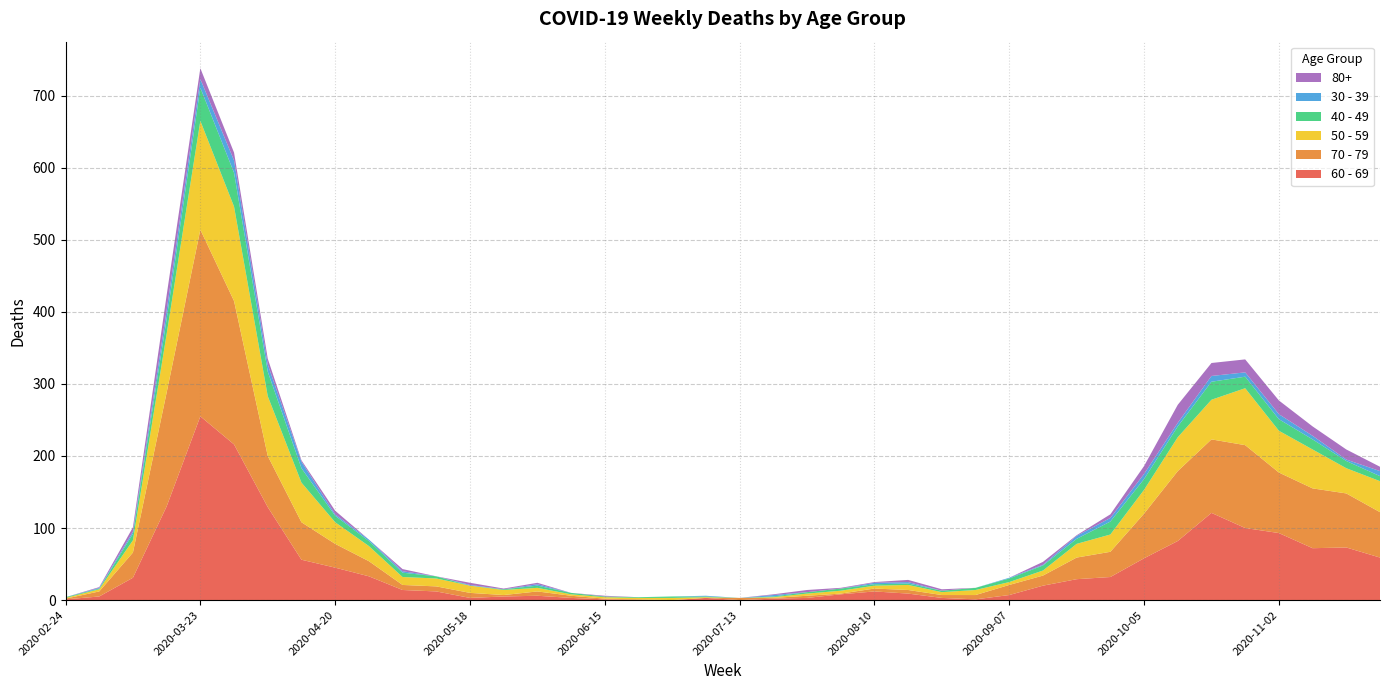

Reading left to right, what are all the values shown in this chart?

60 - 69: 1	5	31	130	255	216	129	56	45	33	14	12	3	5	6	3	1	0	0	3	0	2	3	8	12	9	3	1	7	20	29	32	58	82	121	100	93	72	73	59
70 - 79: 1	7	35	158	259	199	71	52	33	21	7	7	7	2	6	3	1	1	0	0	3	1	3	1	4	5	4	6	14	14	30	35	62	97	102	115	84	83	75	63
50 - 59: 1	3	17	81	151	131	83	55	30	21	11	11	10	7	5	2	2	2	3	1	0	1	3	4	4	7	4	7	4	7	19	24	33	47	55	79	58	54	35	43
40 - 49: 1	1	9	21	46	47	34	20	9	7	6	3	0	1	3	2	1	1	2	1	0	1	2	3	2	2	2	3	5	7	7	18	15	15	25	16	16	14	10	7
30 - 39: 0	1	3	12	12	17	10	9	2	2	2	0	1	0	2	0	0	0	0	1	0	2	0	0	2	2	0	0	1	1	4	5	7	5	8	6	7	5	2	7
80+: 0	1	6	21	15	11	8	2	5	0	3	0	3	1	2	0	1	0	0	0	0	1	3	1	1	3	2	0	0	4	1	5	11	25	18	18	19	13	14	6